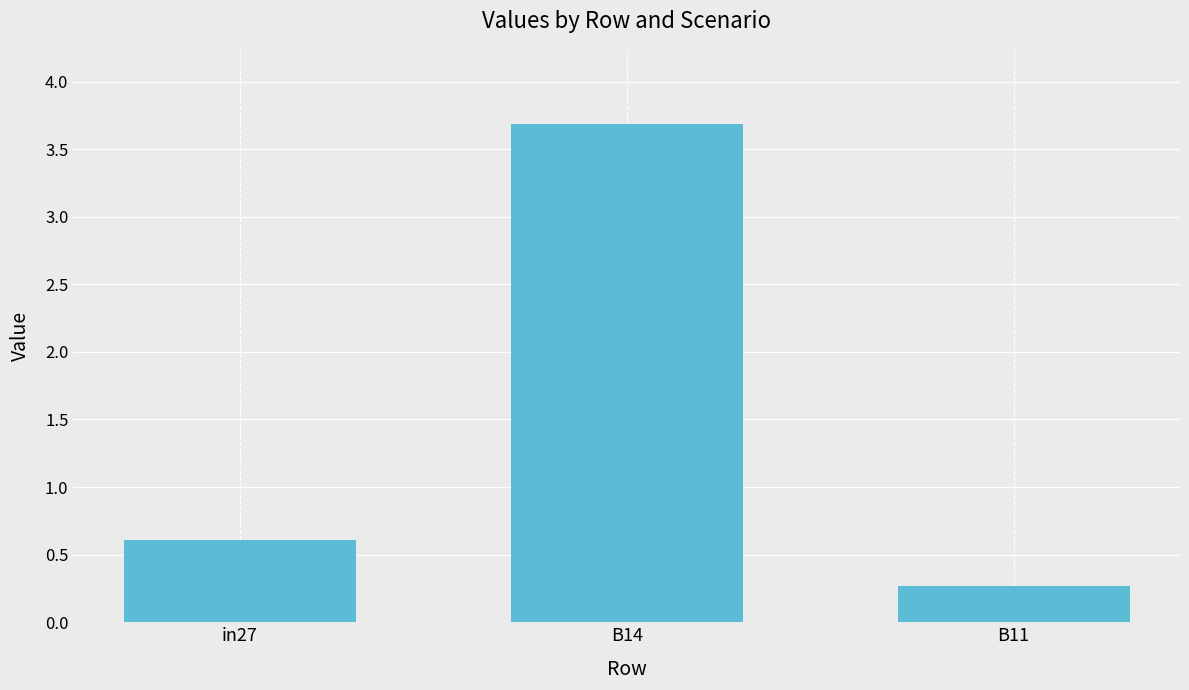

Which label corresponds to the smallest value in the chart?

B11